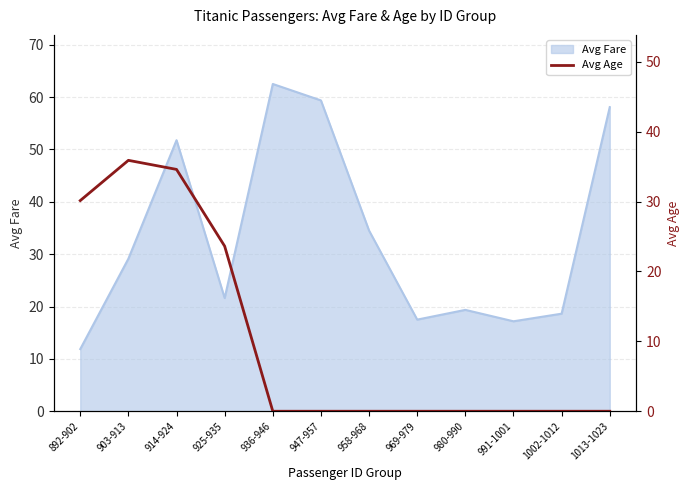

Reading left to right, extract all data points from this chart.

892-902=30.1	903-913=35.9	914-924=34.6	925-935=23.6	936-946=0.0	947-957=0.0	958-968=0.0	969-979=0.0	980-990=0.0	991-1001=0.0	1002-1012=0.0	1013-1023=0.0